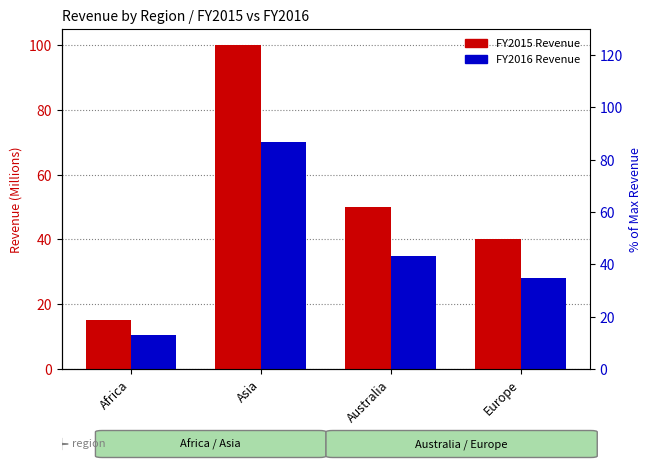

Which series contains the highest Y value?

FY2015